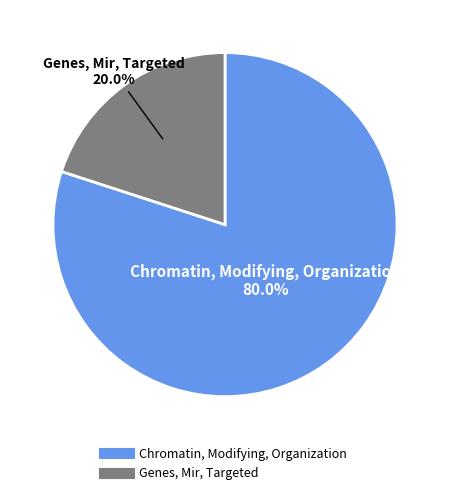

Count the number of slices in the pie.

2